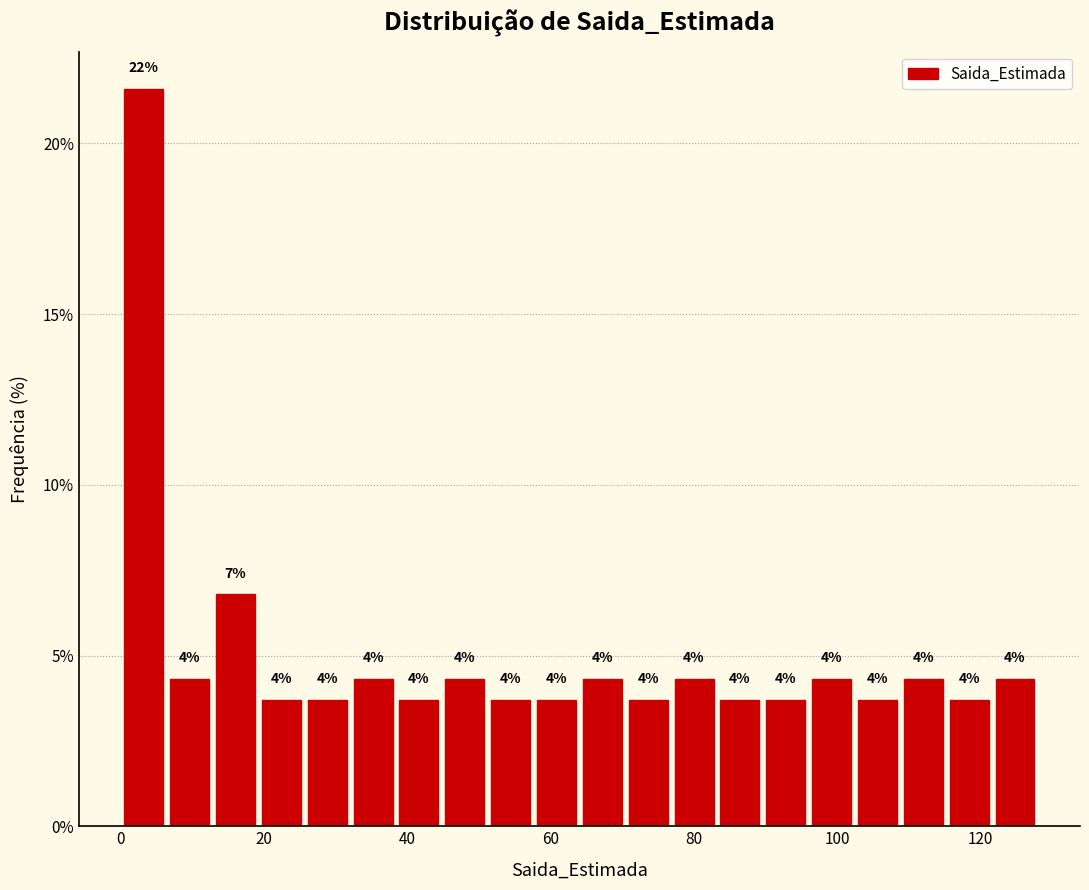

Read against the x-axis, roughly where is the centre of the tallest bar?

4